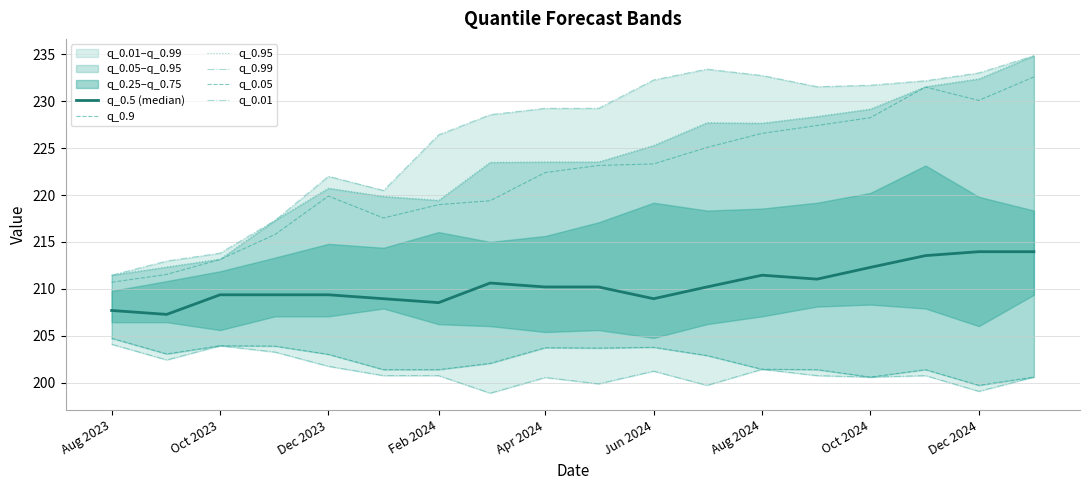

How many lines are shown in the chart?

6